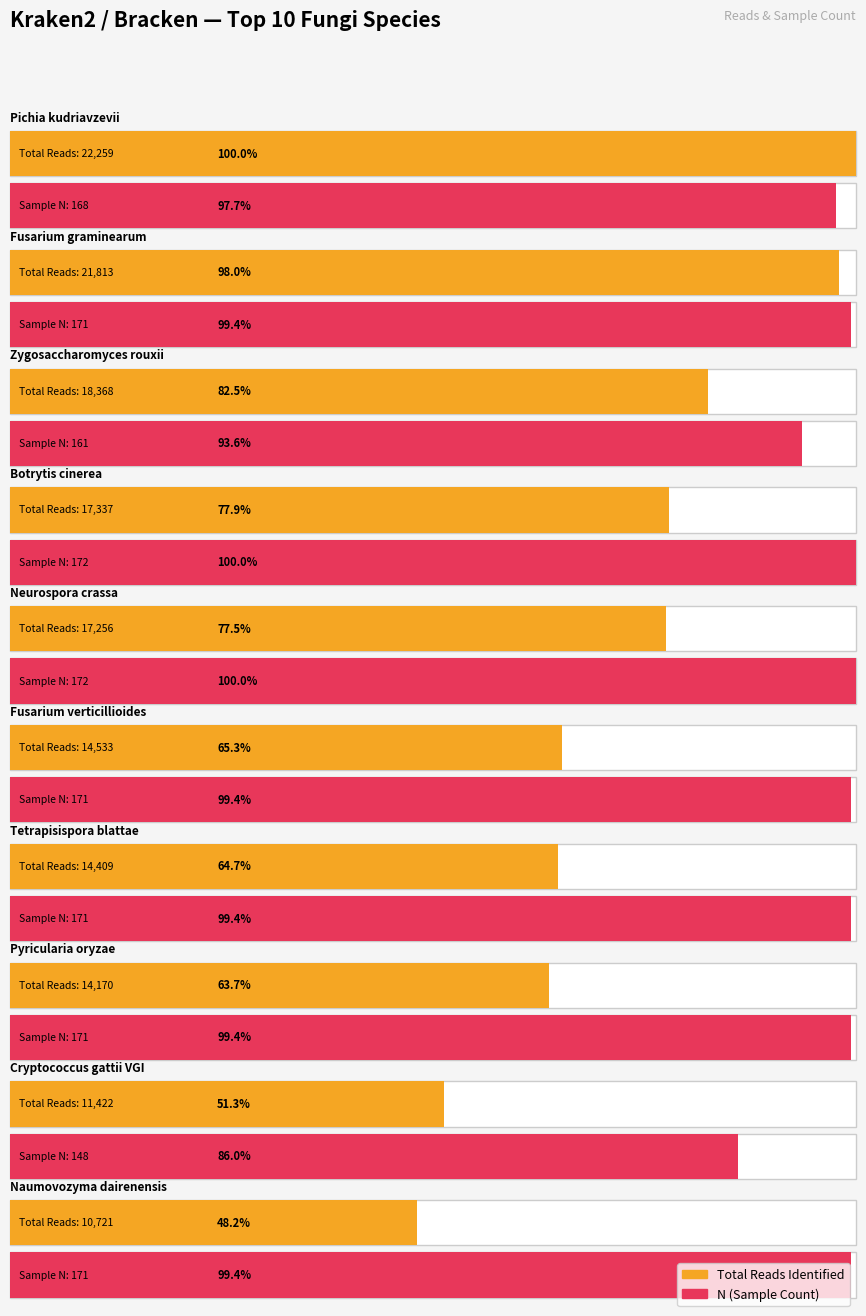

True or false: N has a value of 107 at Neurospora crassa.

False